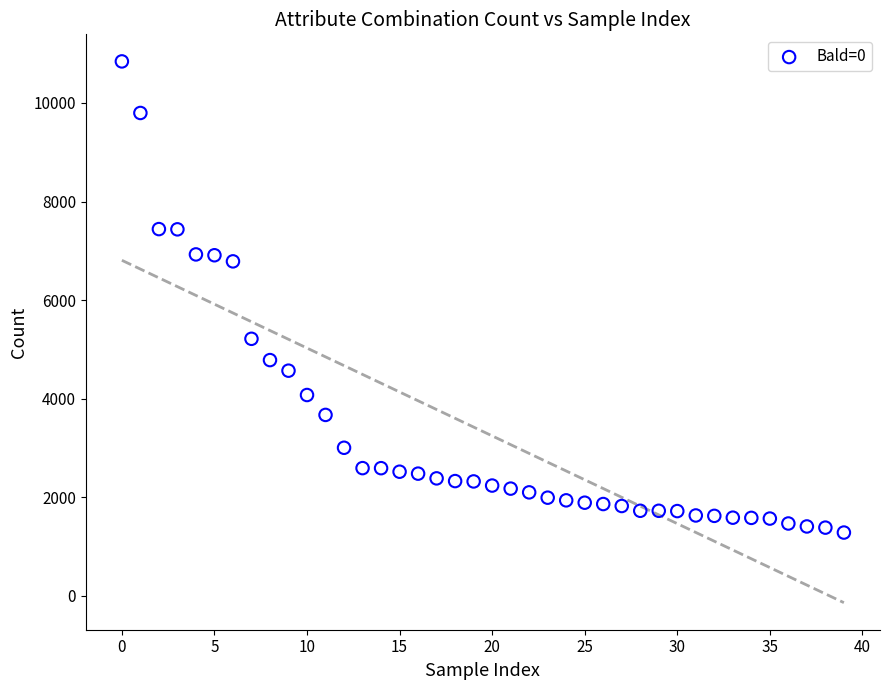

What Y value in the scatter plot is closest to 6062?

6785